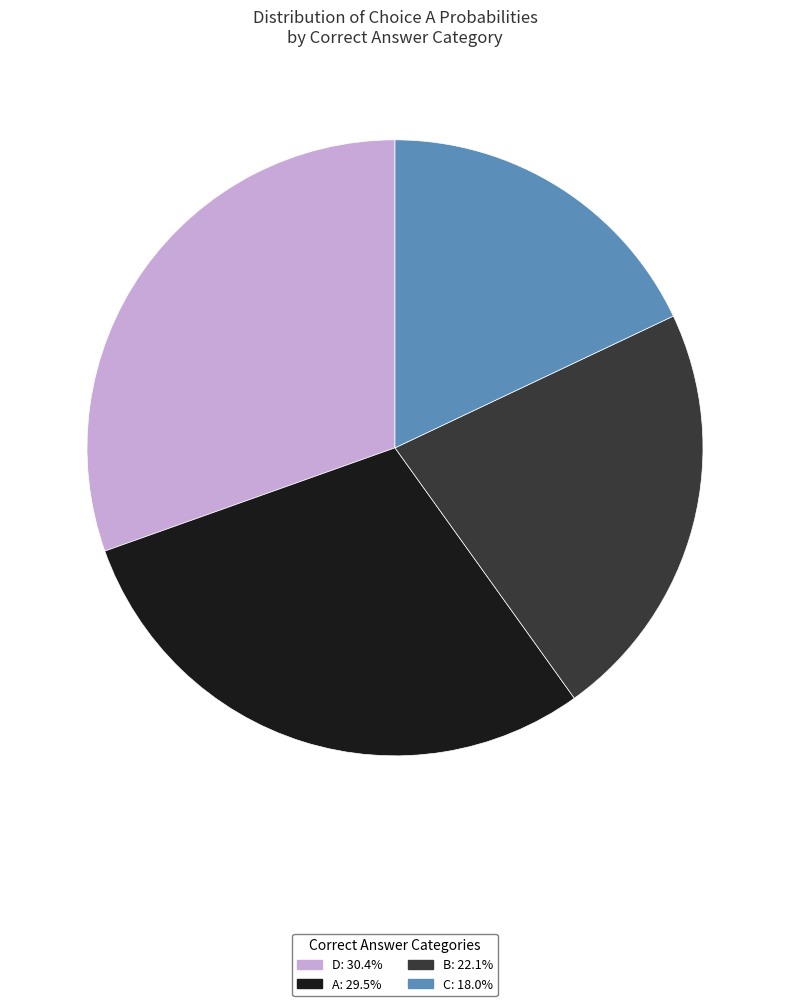

Does any single category account for the majority?

No